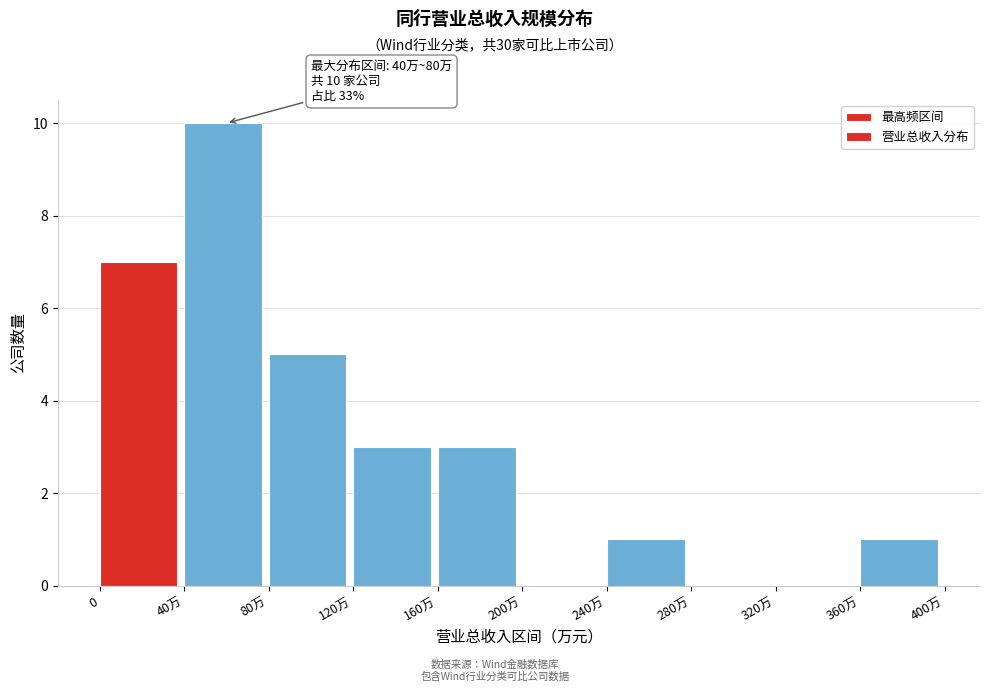

Reading left to right, list all the values displayed in this chart.

0=7	40万=10	80万=5	120万=3	160万=3	200万=0	240万=1	280万=0	320万=0	360万=1